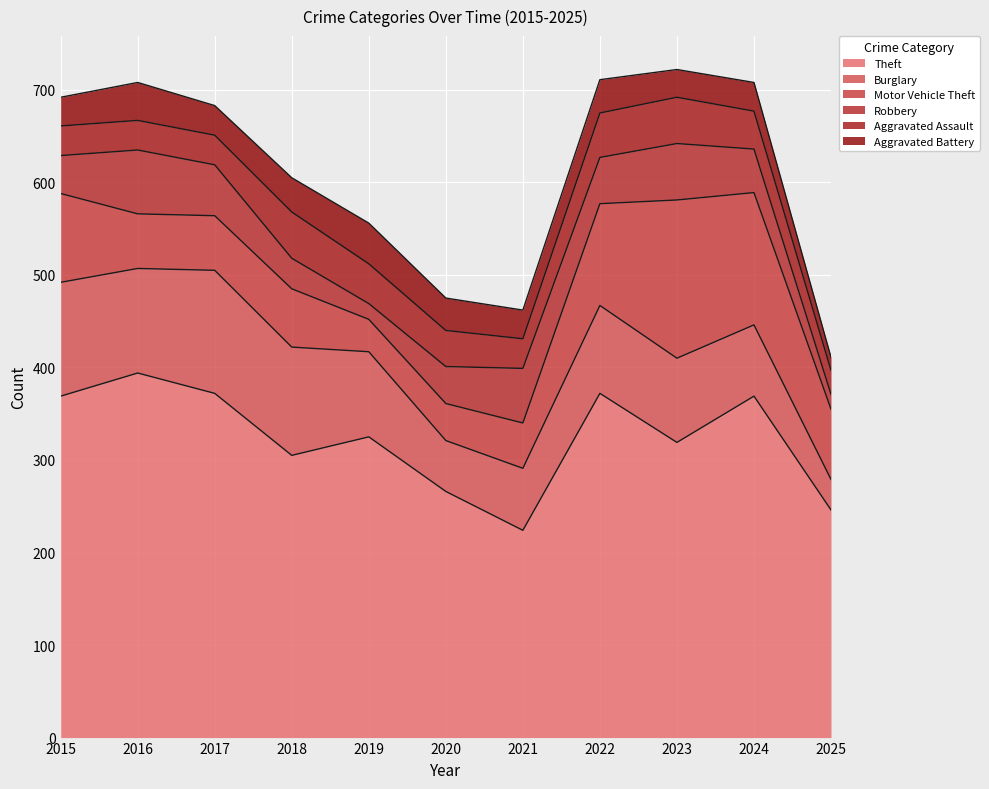

Which series has the largest range (max minus min)?

Theft